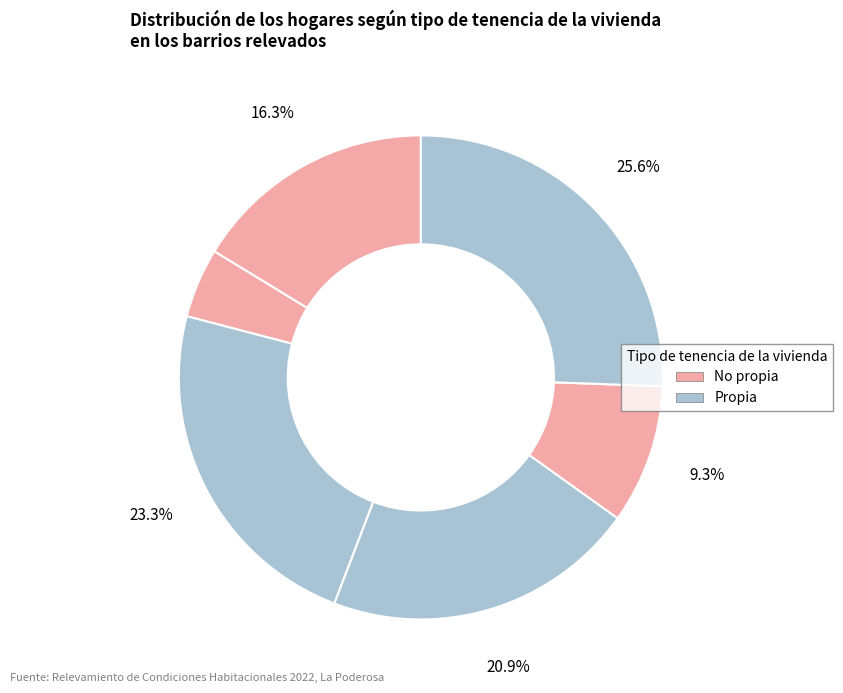

How many slices are in this pie chart?

6